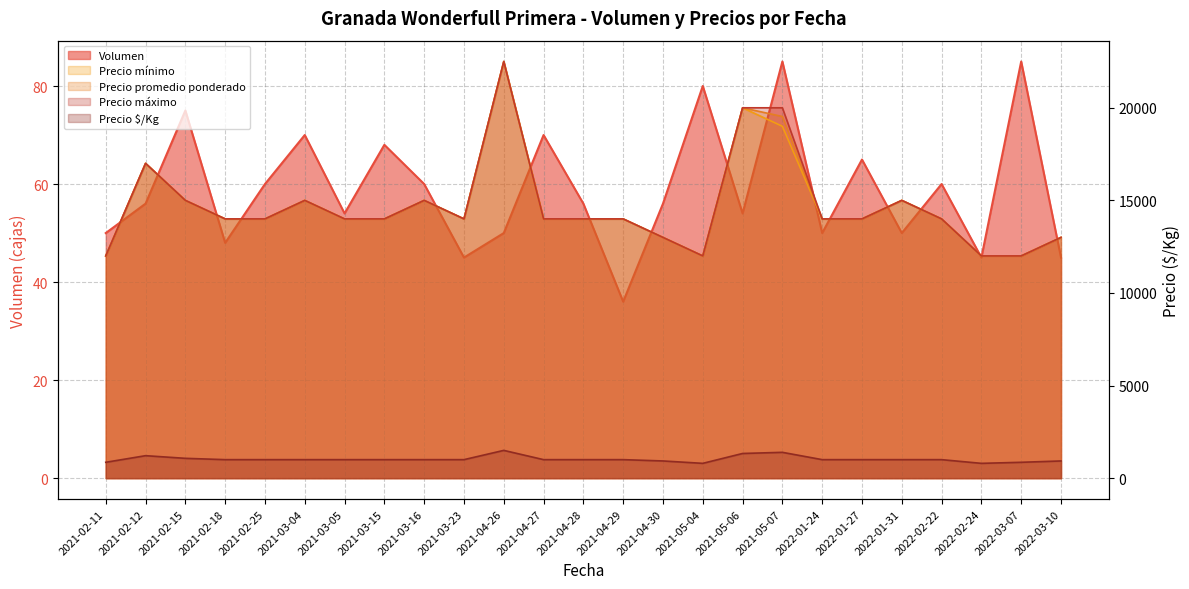

True or false: Precio mínimo has a value of 25561 at 2021-03-16.

False